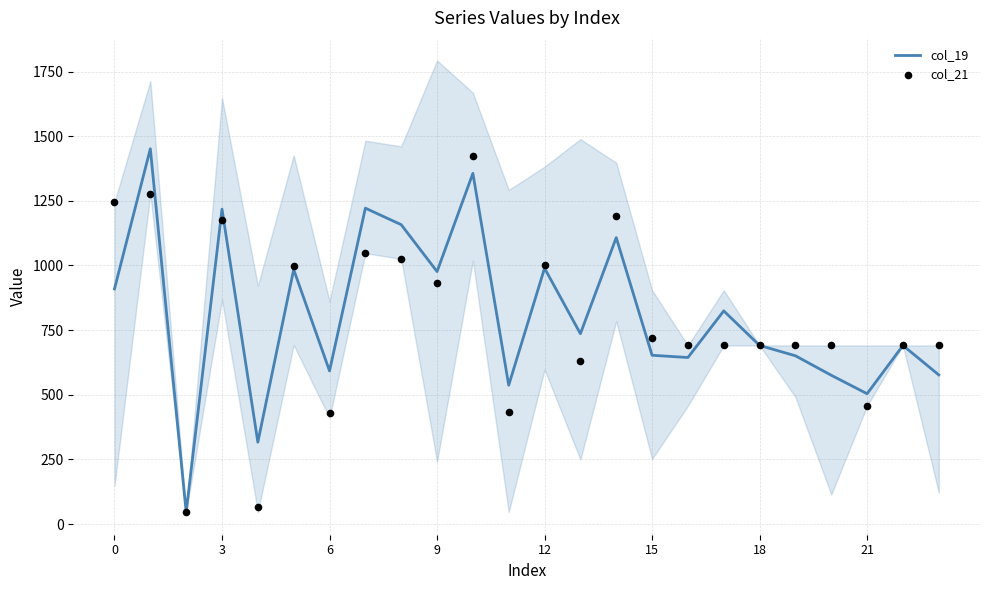

Is the value of col_19 at 23 greater than the value of col_21 at 13?

No